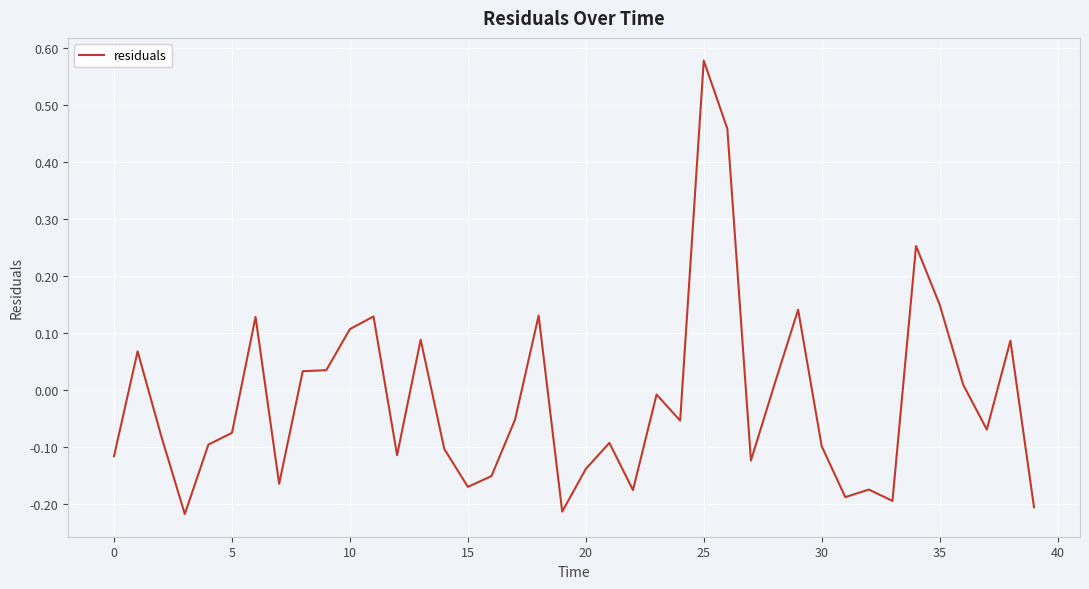

What is the difference between the maximum and minimum values?

0.8